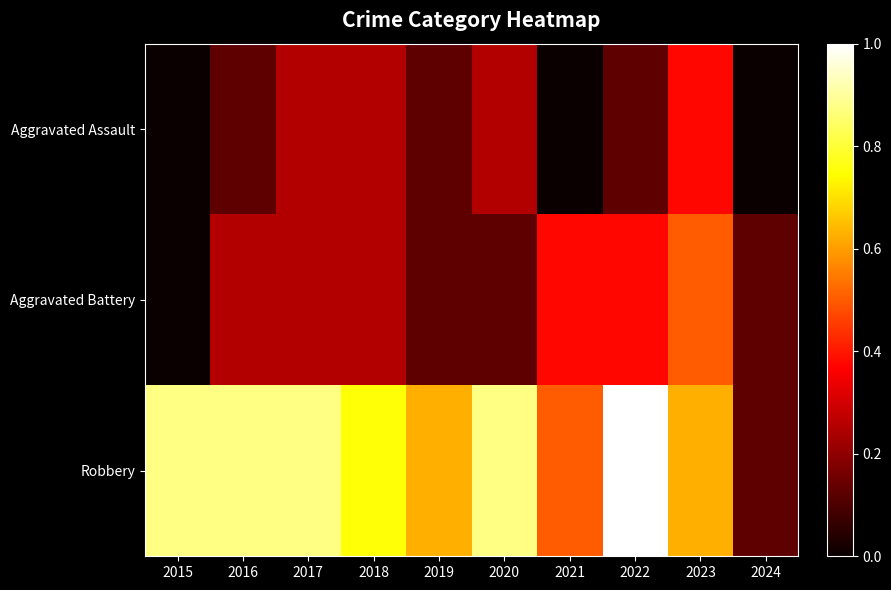

What is the maximum value shown in the chart?

1.0